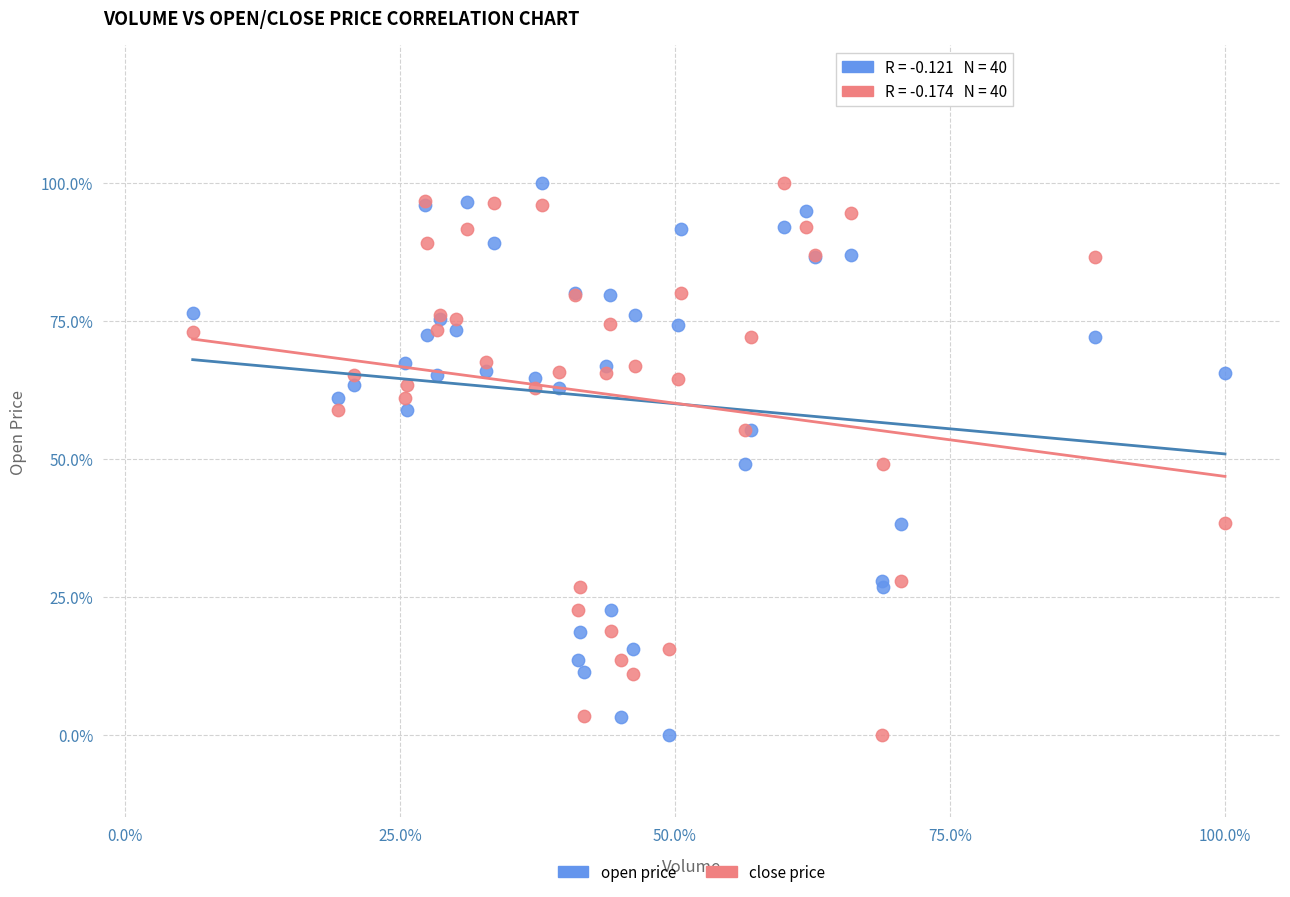

What are all the series names shown in the legend?

open price, close price